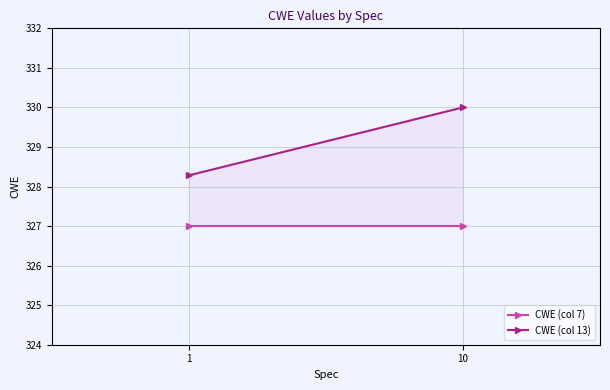

What is the minimum value for CWE (col 13)?

328.3